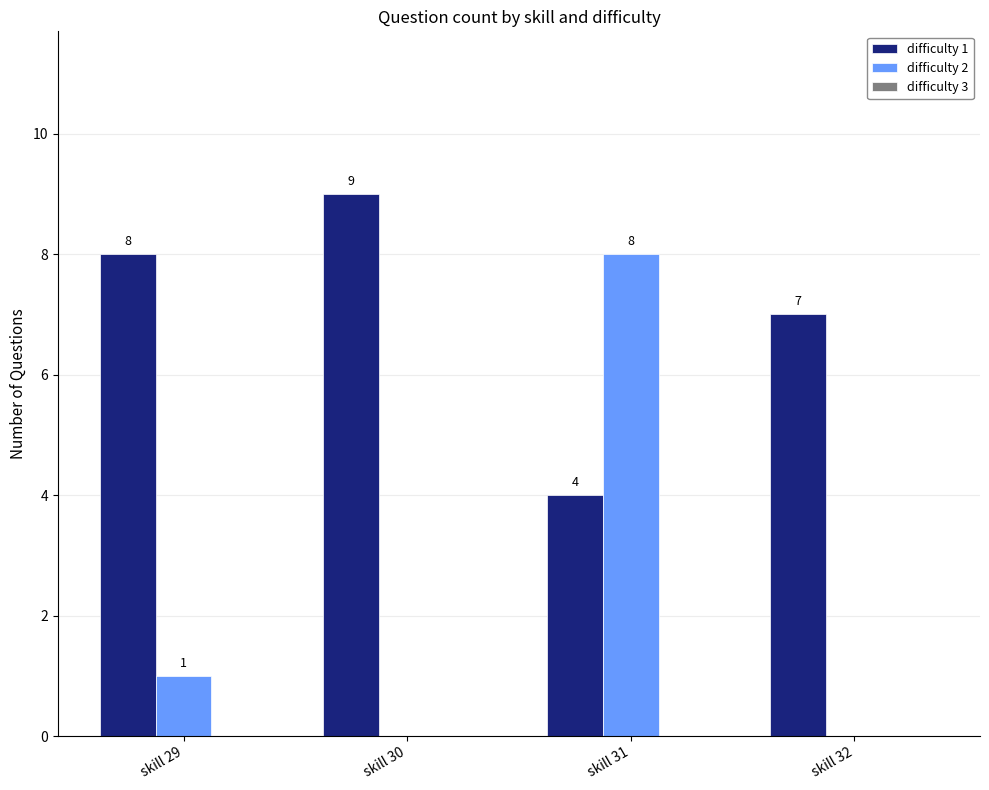

True or false: difficulty 1 has a value of 8 at skill 29.

True